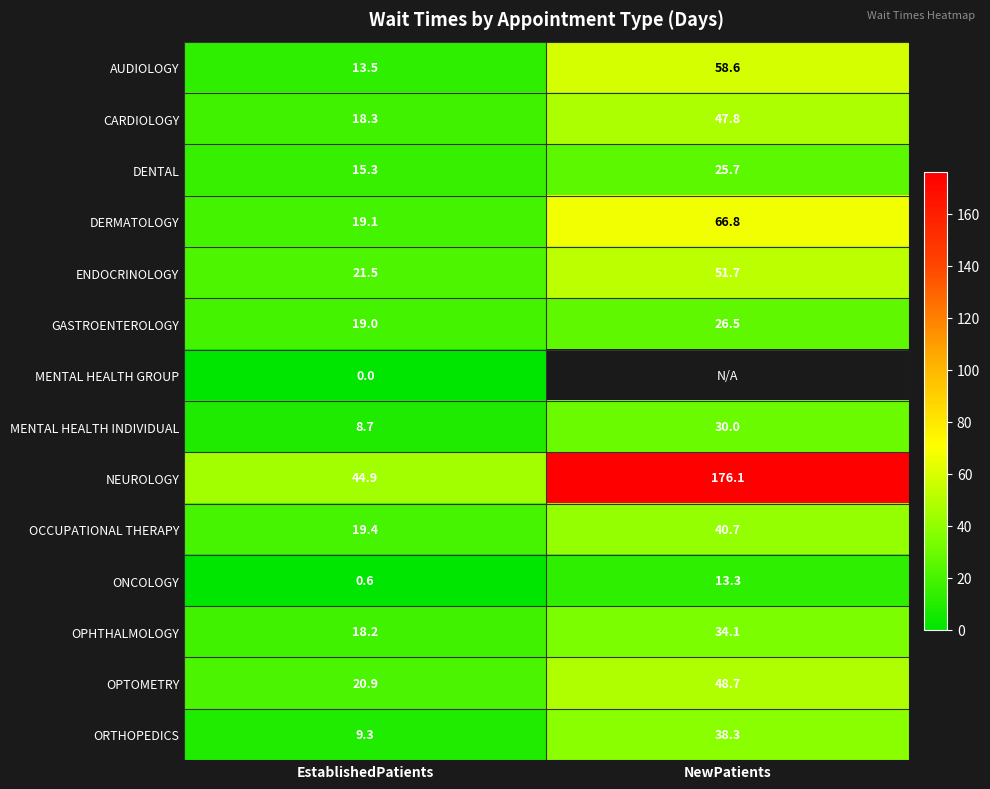

At which label does ORTHOPEDICS reach its peak?

NewPatients